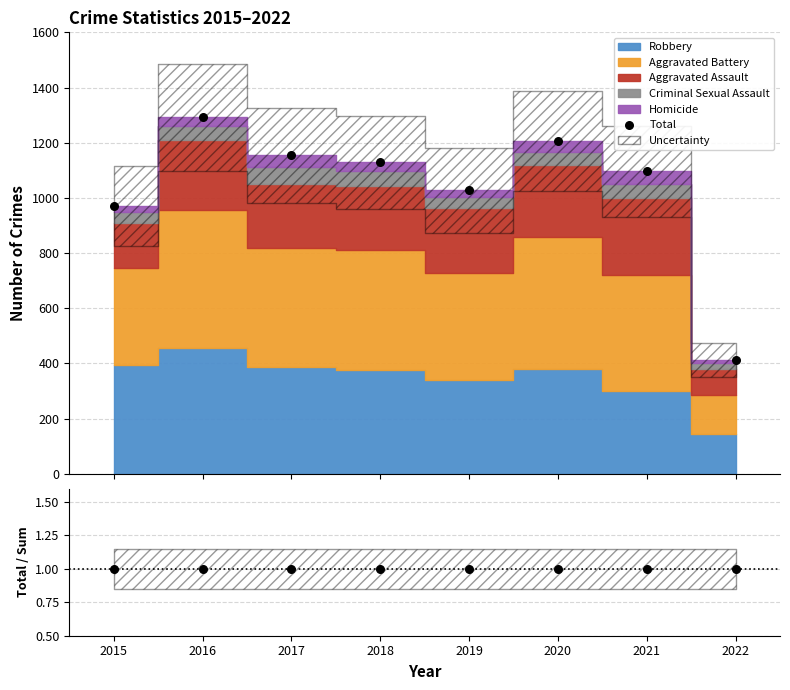

Which series has the largest Y range (max minus min)?

Total